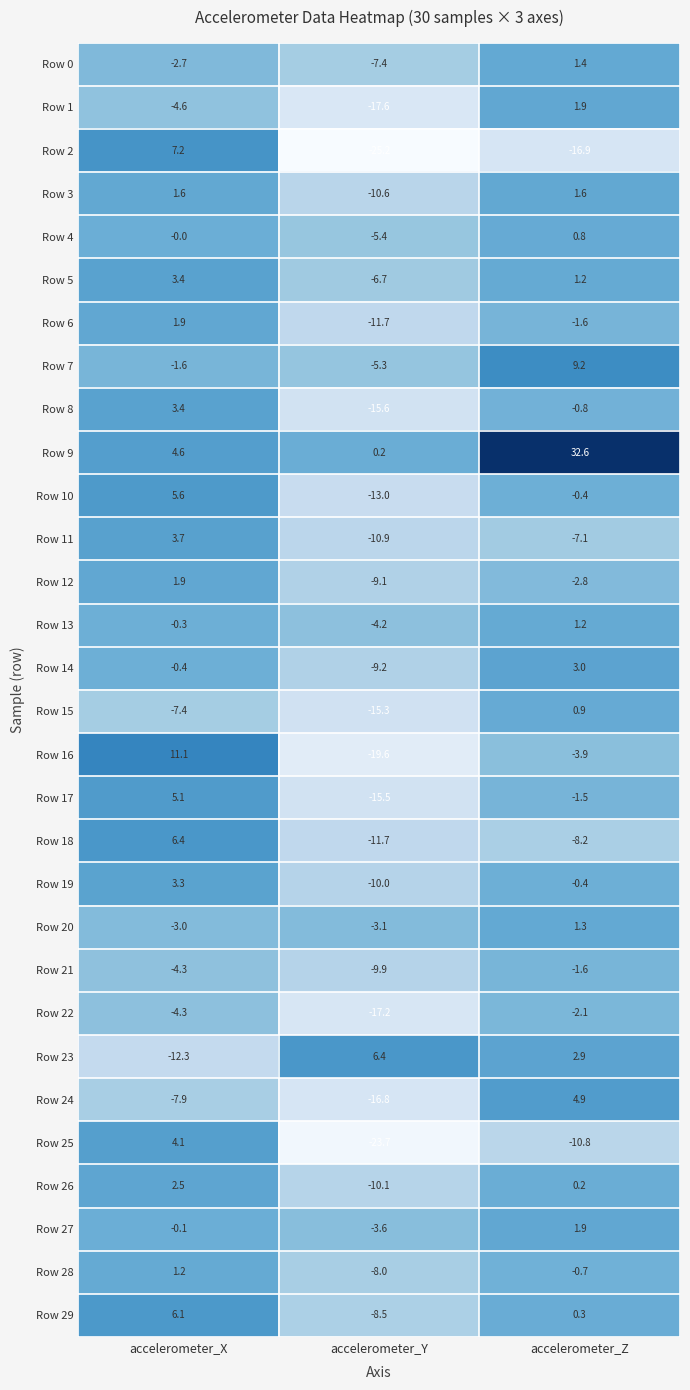

Between accelerometer_X and accelerometer_Z, which series saw the biggest shift?

Row 9